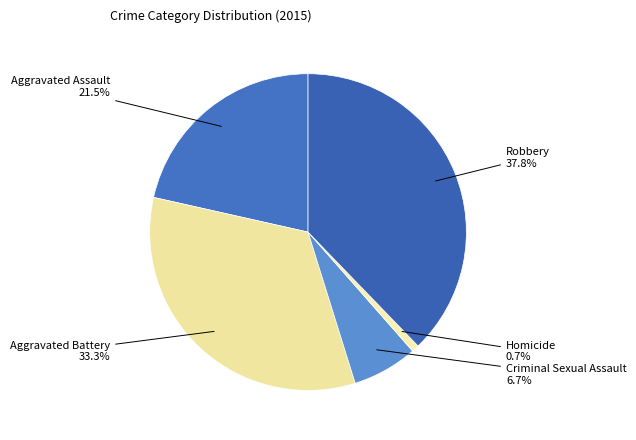

How many slices are in this pie chart?

5